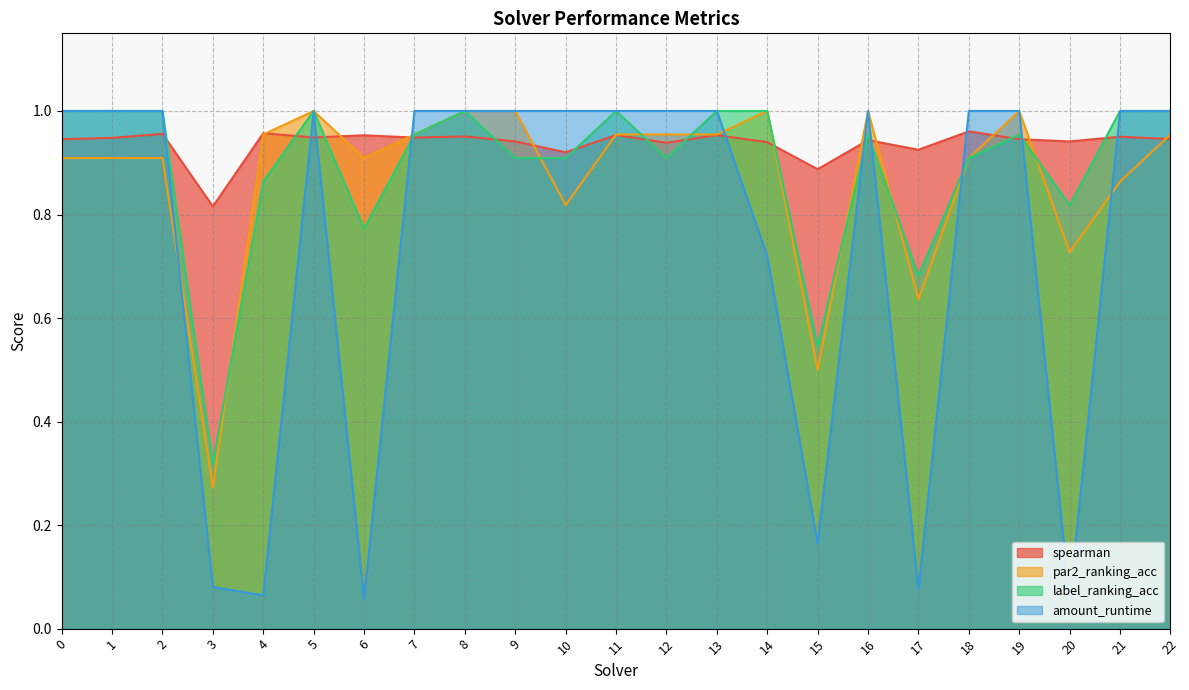

Is the value of spearman at 7 greater than the value of label_ranking_acc at 20?

Yes